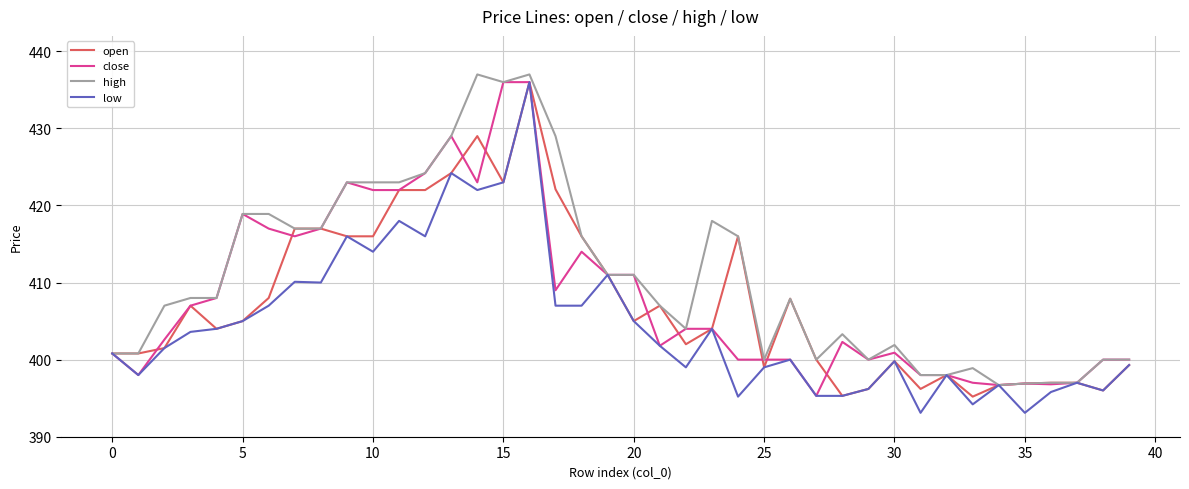

Which series has the largest total across all categories?

high